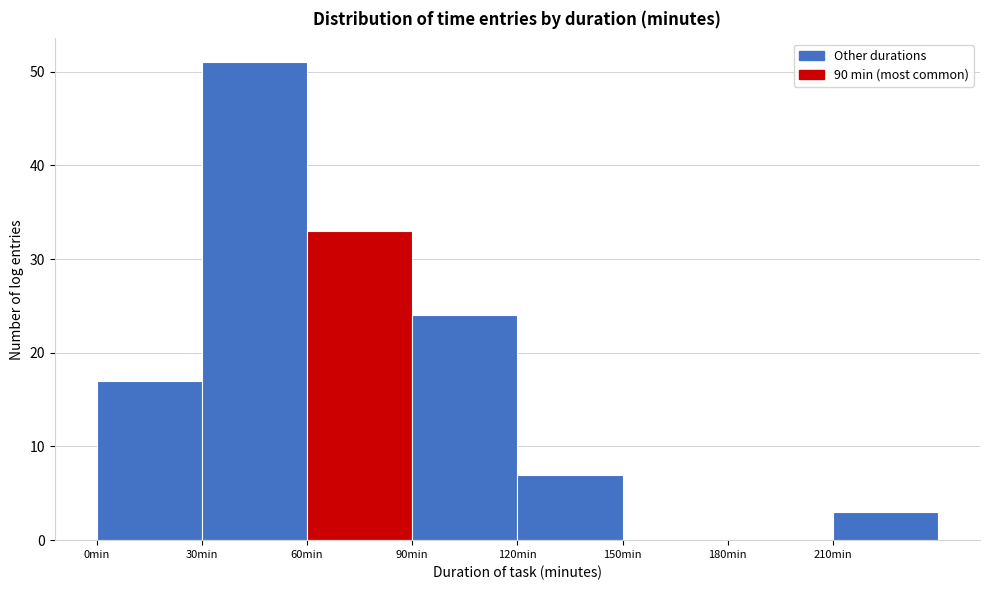

What is the height of the bar covering 90 to 120 on the x-axis? The values are not printed on the chart, so give them approximately, as read against the axis.

24